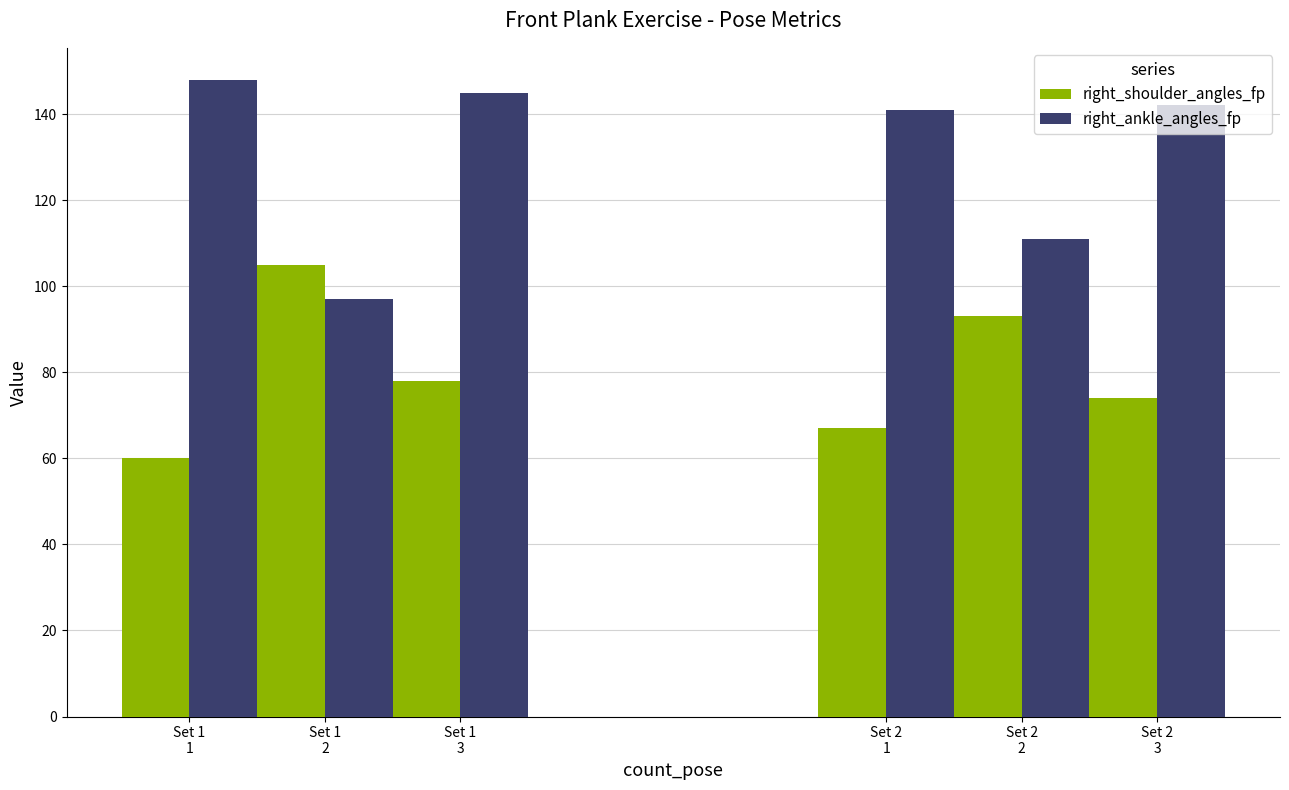

Which label corresponds to the smallest value in the chart?

Set 1
1